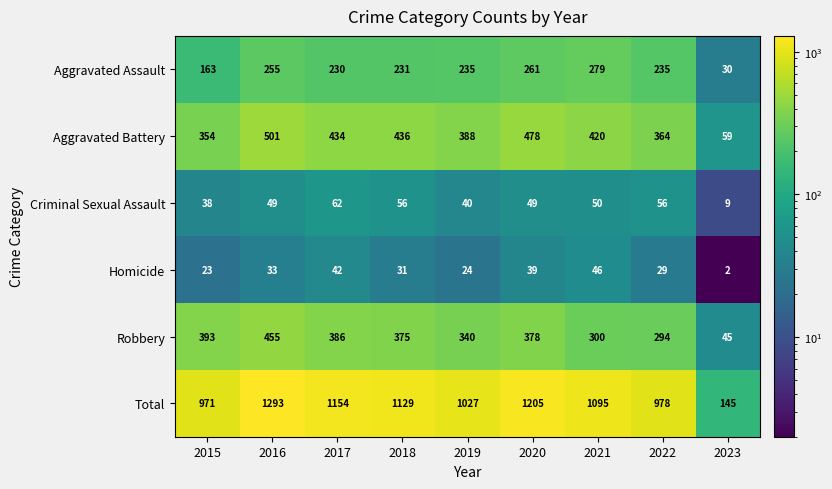

Is it true that Aggravated Battery equals 434 at 2017?

True